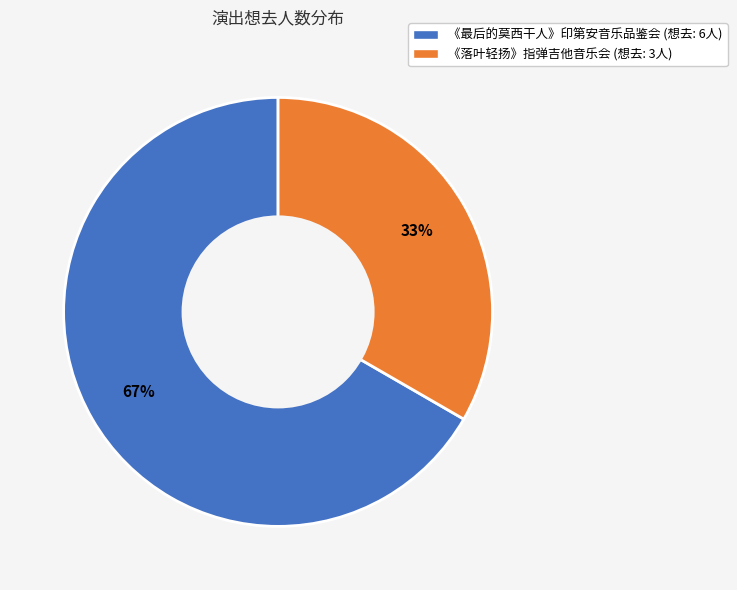

Count the number of slices in the pie.

2